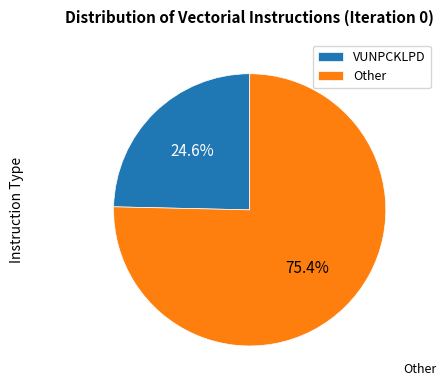

Count the number of slices in the pie.

2